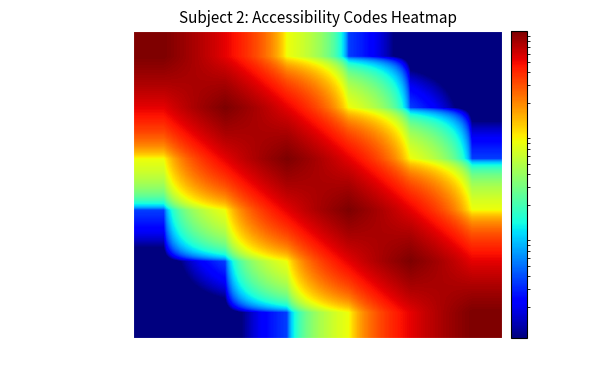

What is the difference between the highest and lowest values at 6?

1.0